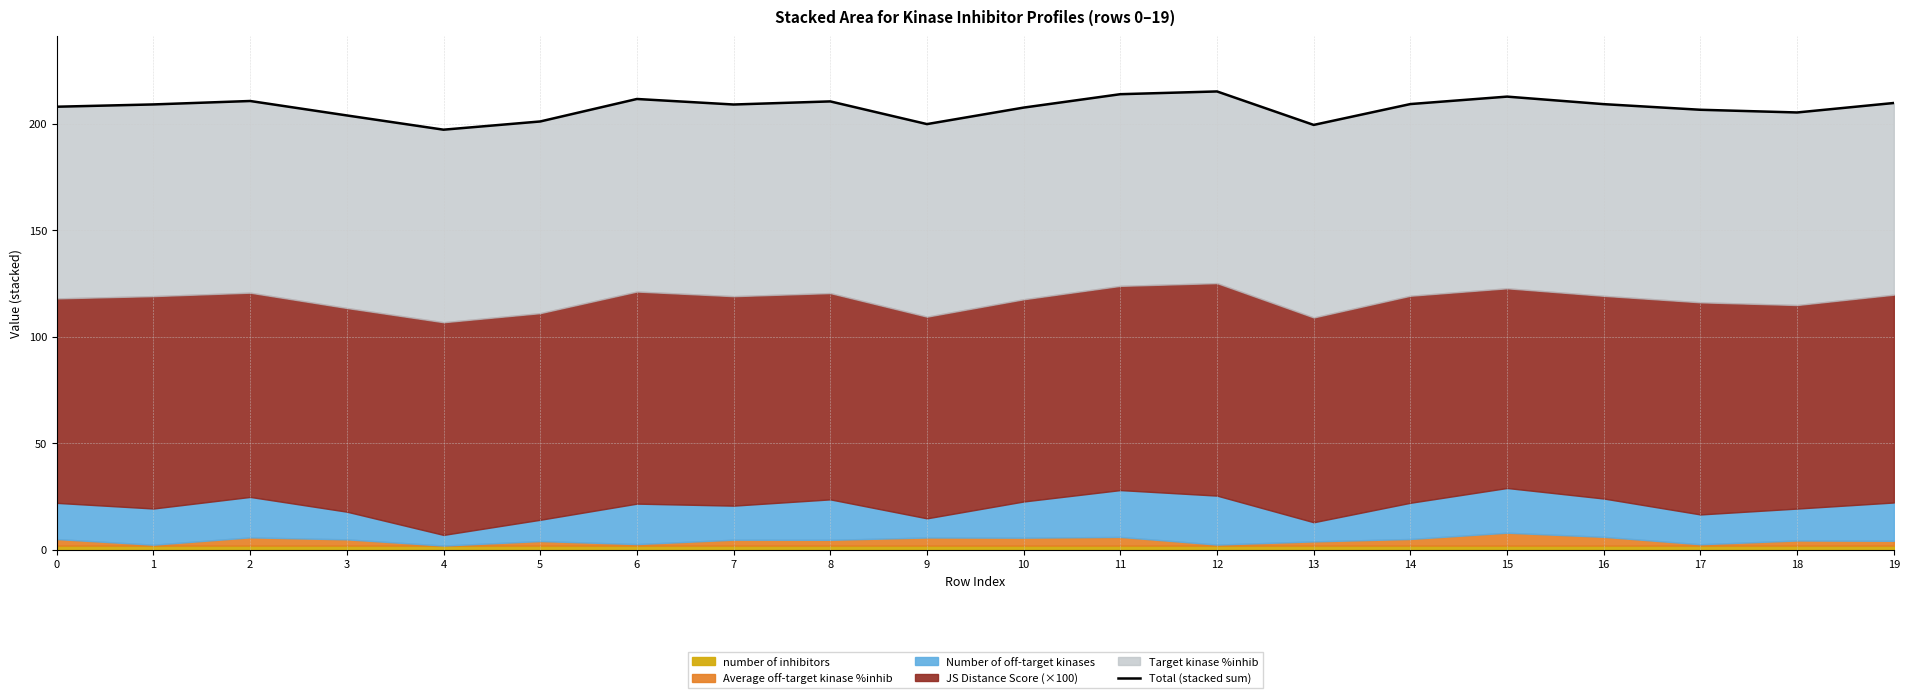

What is the minimum value shown in the chart?

197.3